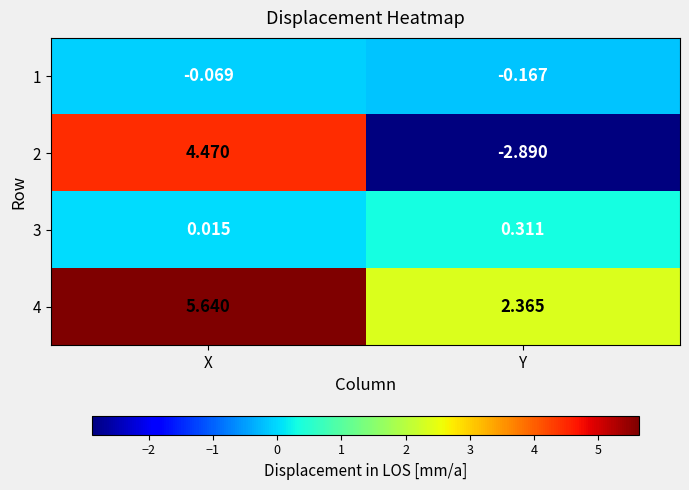

Is the value of 2 at Y greater than the value of 4 at Y?

No